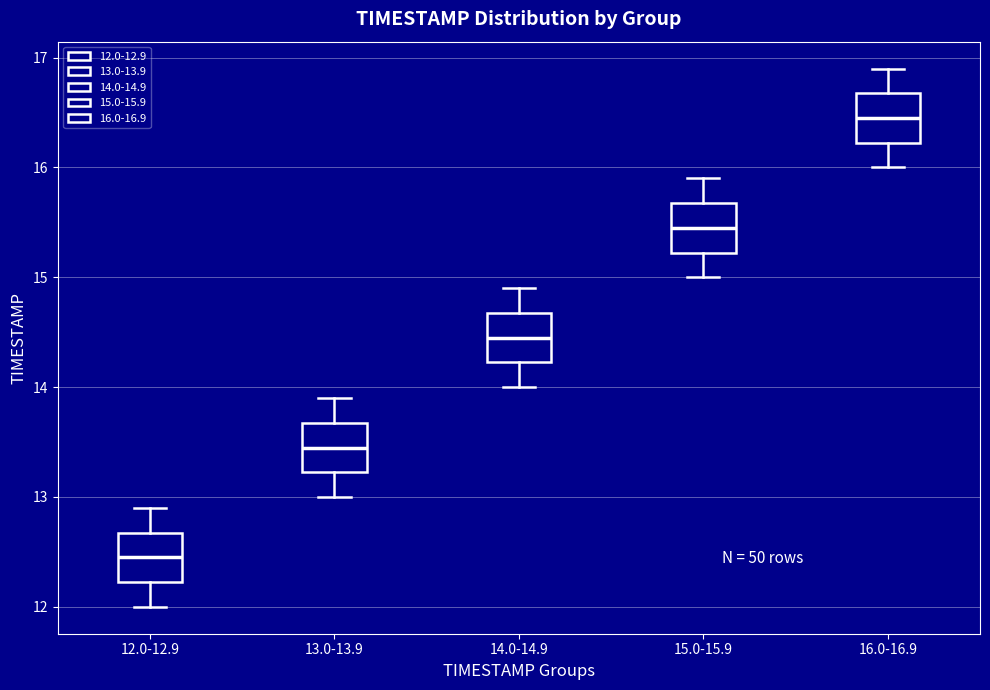

Which box's median line is the highest?

16.0-16.9